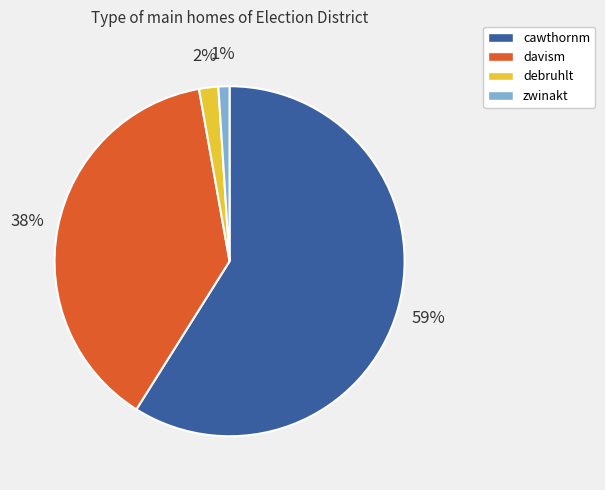

Is it true that zwinakt is 1% of the pie?

True